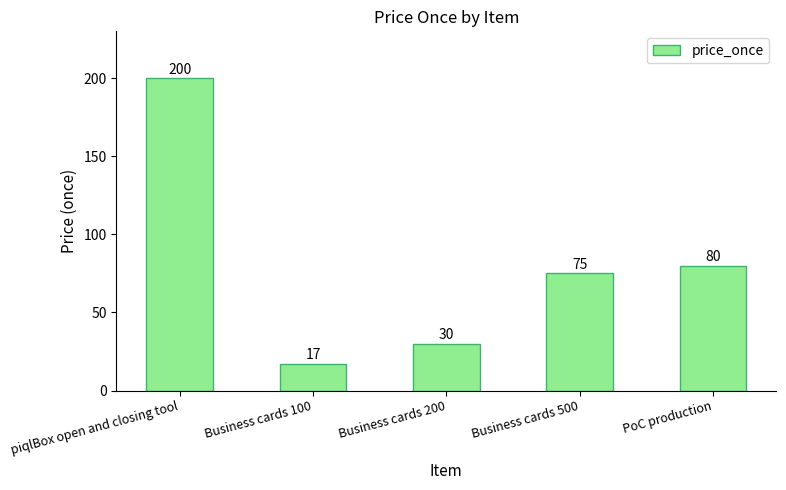

List the labels in order of value, smallest first.

Business cards 100, Business cards 200, Business cards 500, PoC production, piqlBox open and closing tool